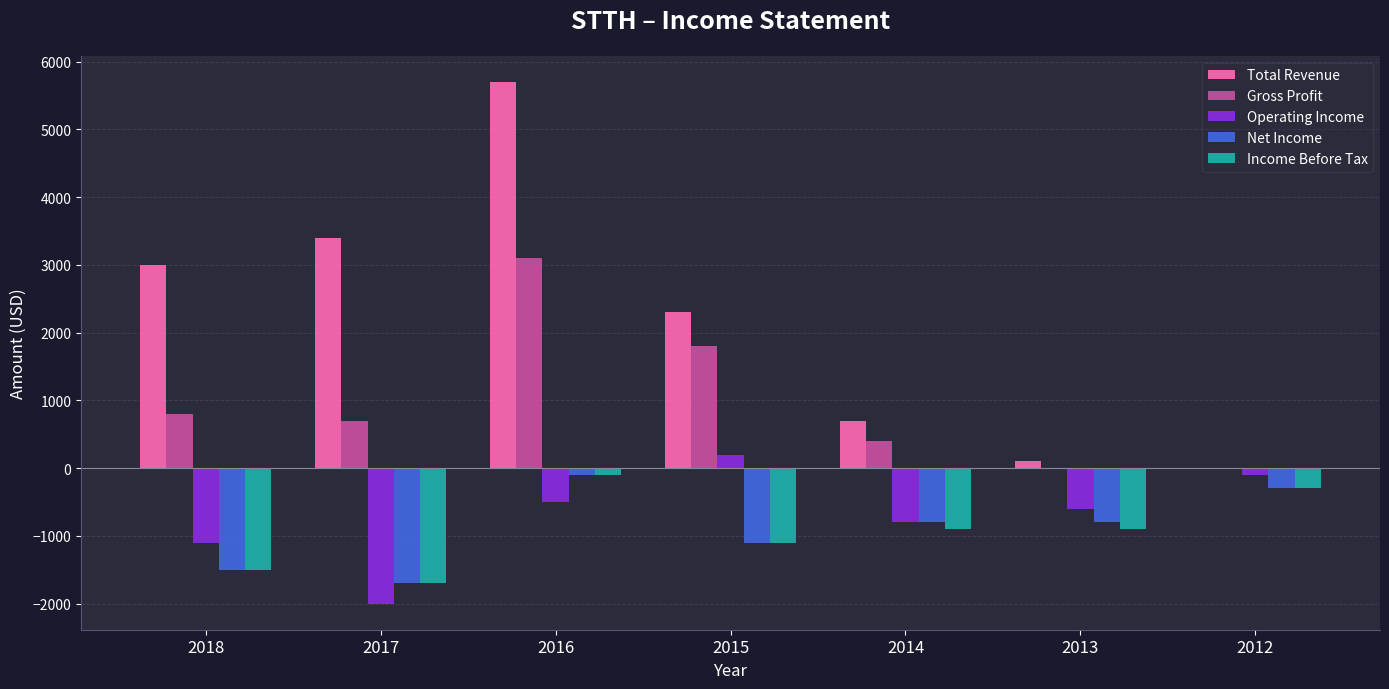

Where does the Net Income series first go above -800?

2016